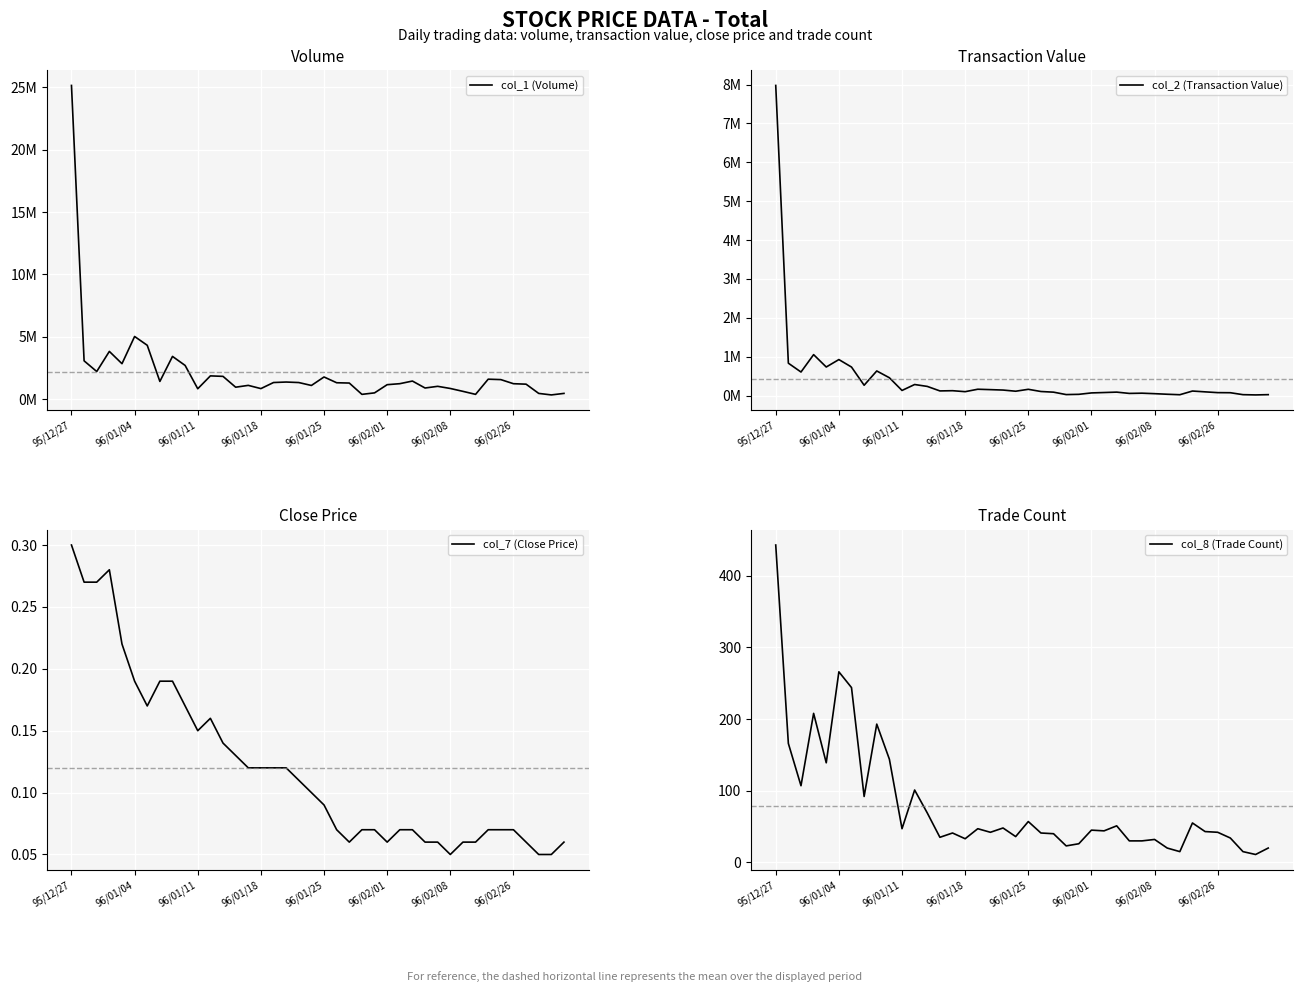

How many values in the col_1 (Volume) series exceed 1303000?

19